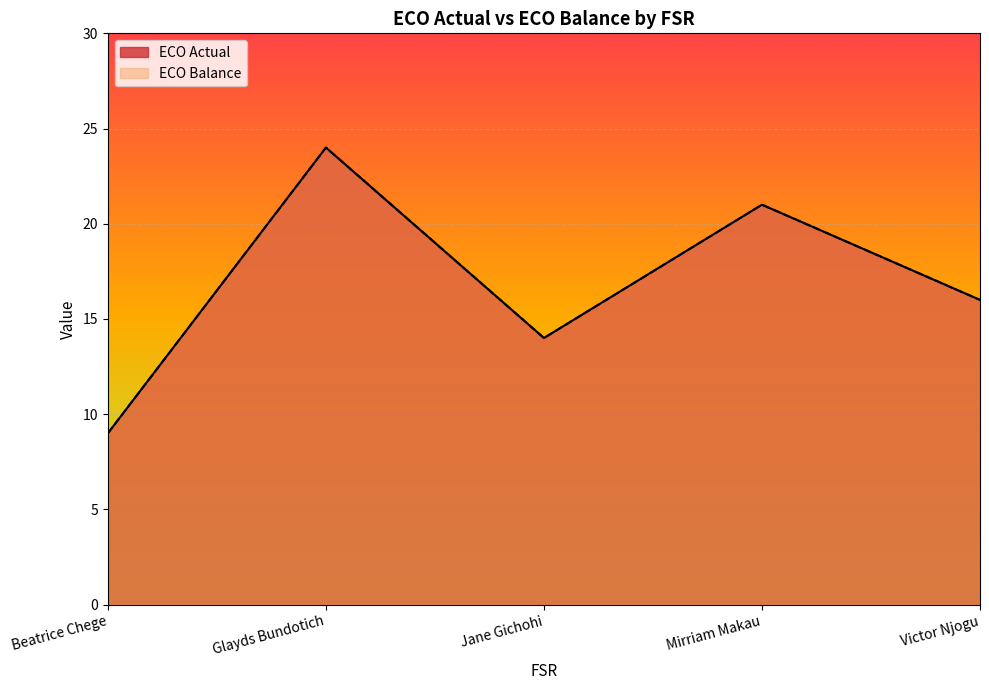

Which series has the widest spread of values?

ECO Actual